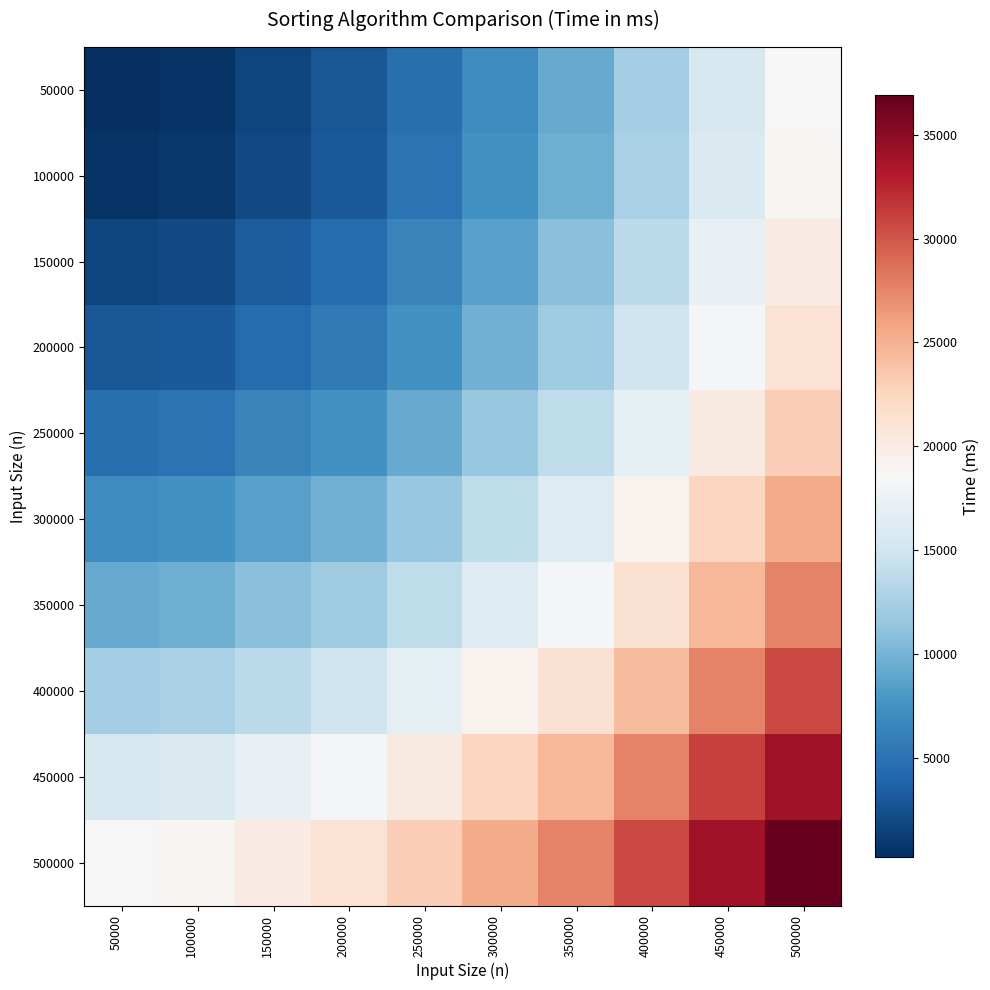

What is the difference between the highest and lowest values at 450000?

18344.0